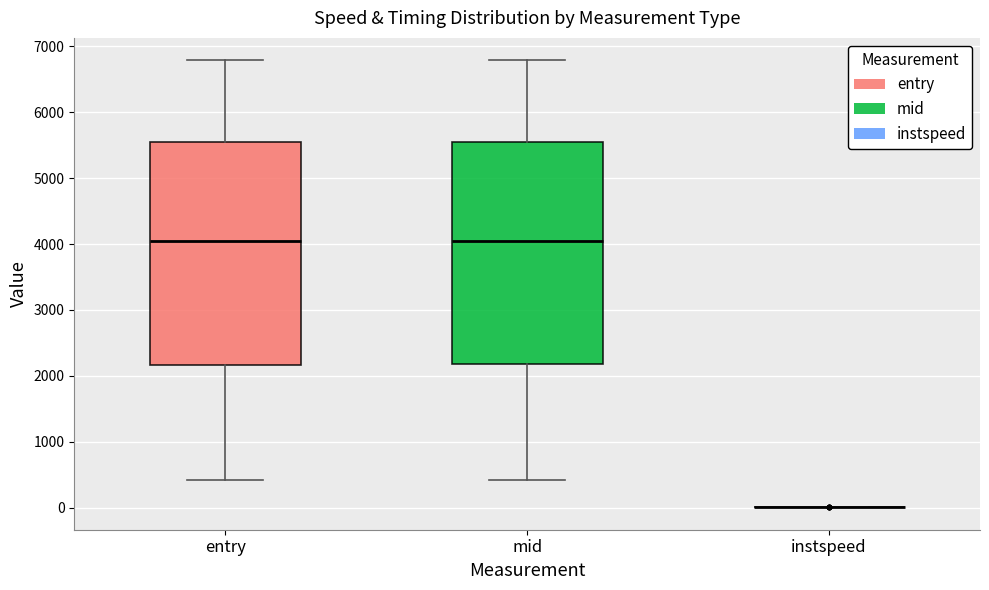

Reading left to right, transcribe this box plot: for each box, give where its median line is, the range the box spans, and where its two whiskers end, as read against the y-axis. The values are not printed on the chart, so give them approximately, as read against the axis.

entry: median 4000, box 2200 to 5500, whiskers 400 to 6800
mid: median 4000, box 2200 to 5500, whiskers 400 to 6800
instspeed: box collapsed to a line at 0, whiskers 0 to 0